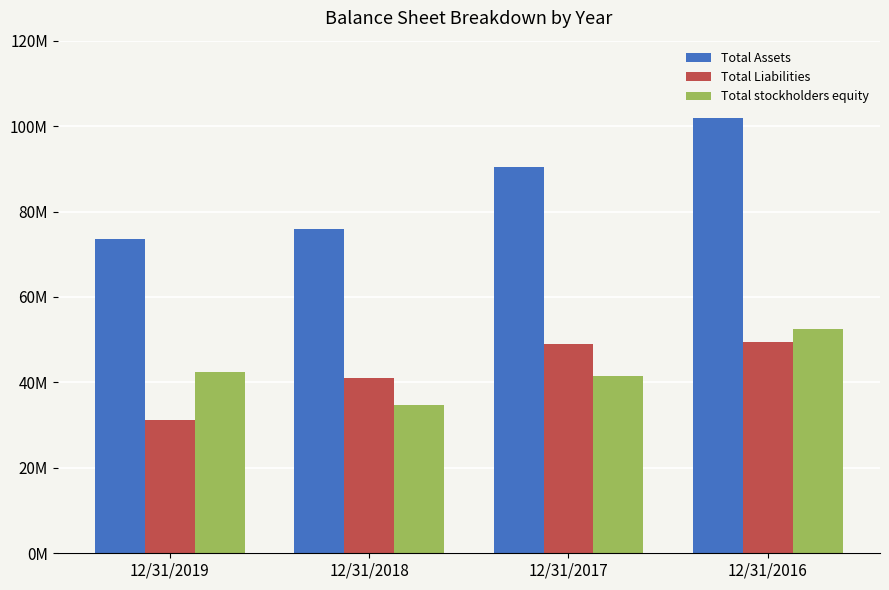

True or false: Total Liabilities has a value of 68928612 at 12/31/2018.

False